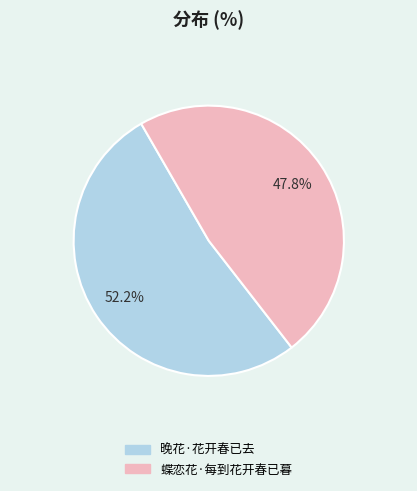

To the nearest percent, what percentage of the pie is 蝶恋花·每到花开春已暮?

48%